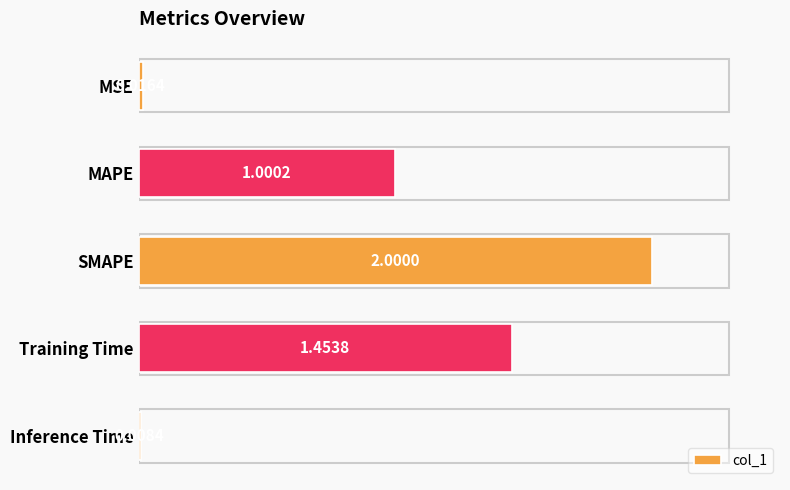

Which category has the highest value across all series?

SMAPE